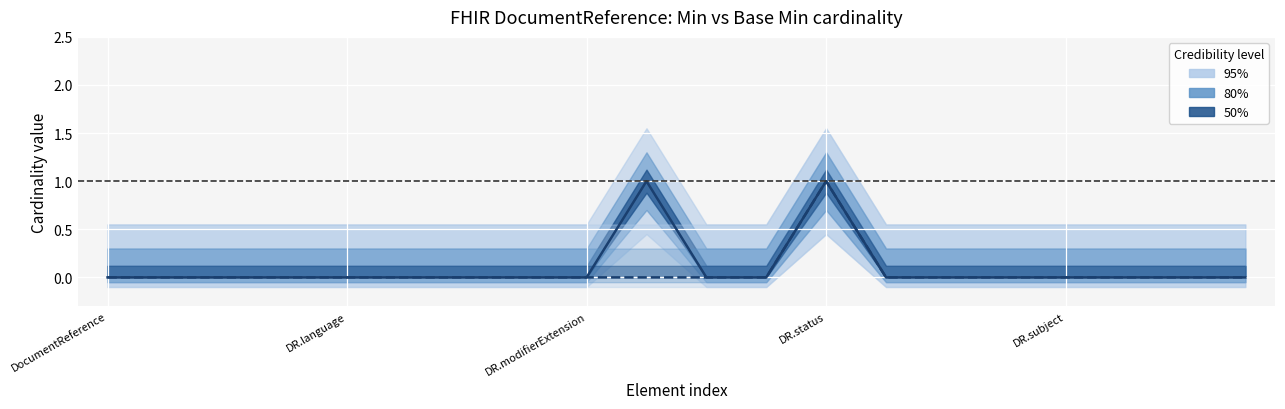

At which category does the chart reach its peak across all series?

9